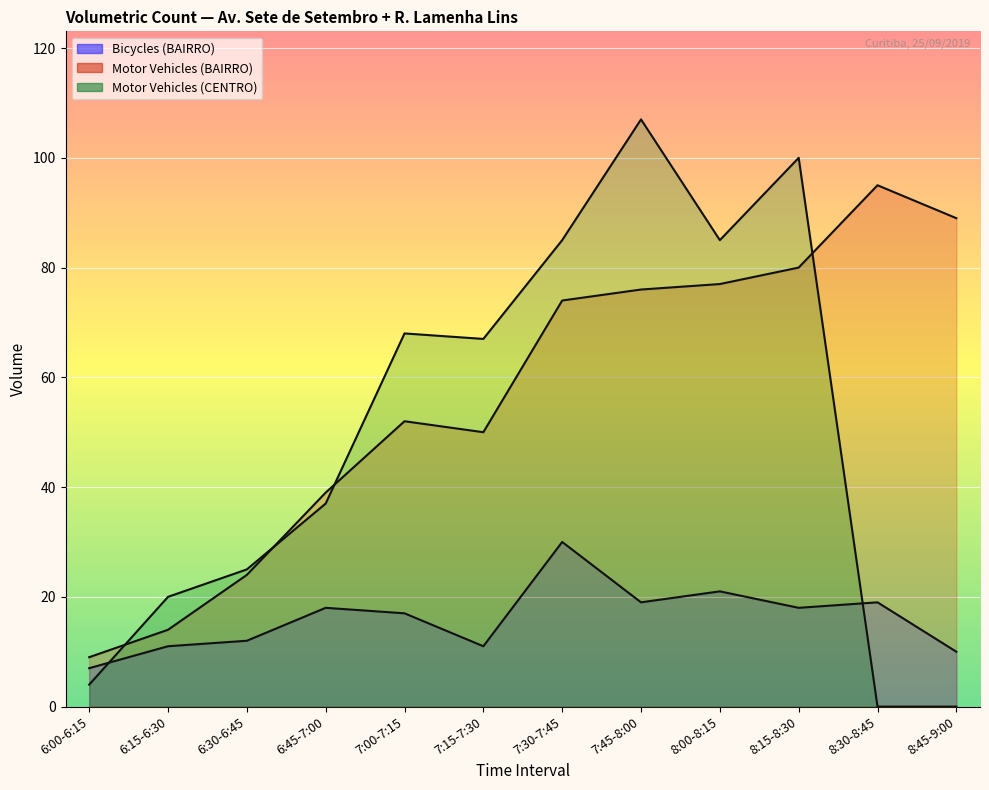

True or false: Bicycles (BAIRRO) has more than 2 interior local peaks.

True